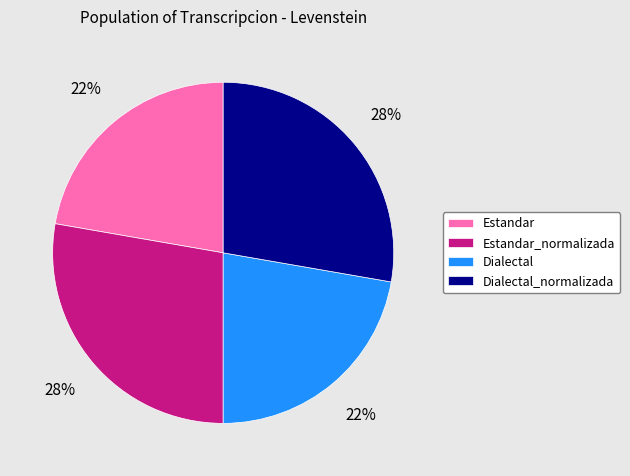

True or false: Estandar_normalizada accounts for 21% of the total.

False